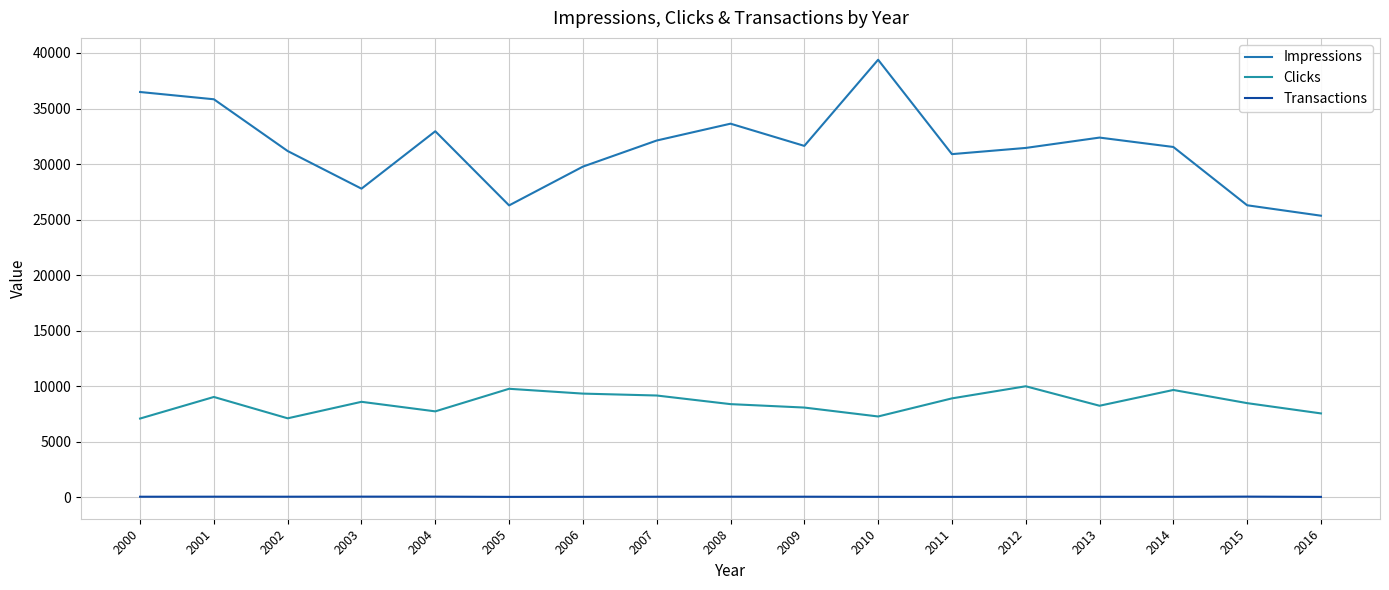

Where is the first local minimum for Clicks?

2002